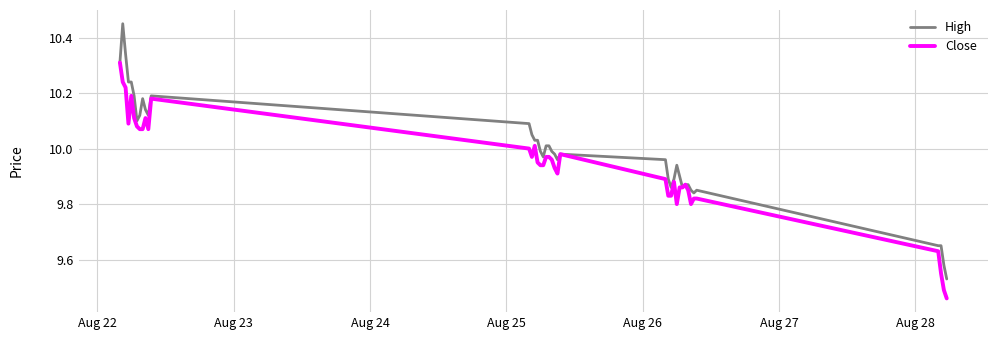

List the series in order of their peak value, highest first.

High, Close